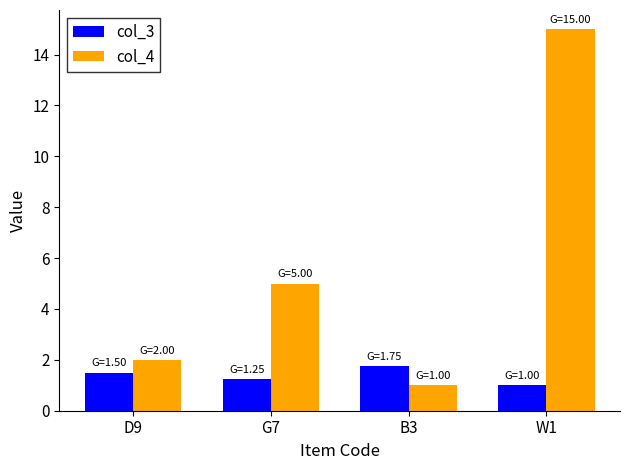

What is the difference between the maximum and minimum values in the col_4 series?

14.0